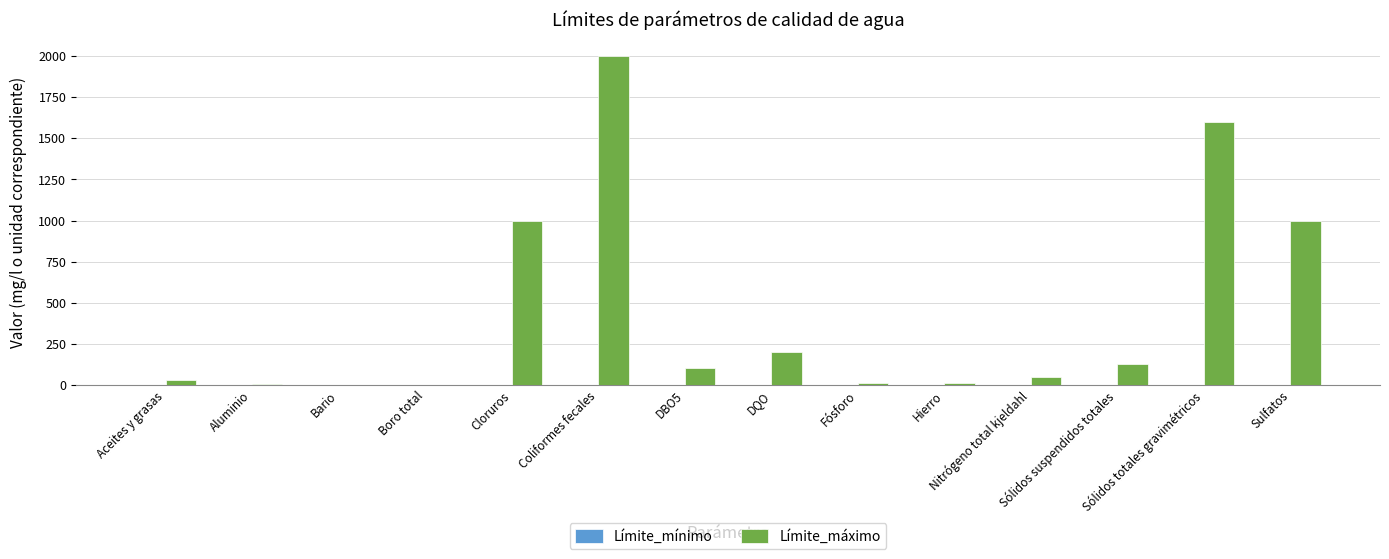

What is the greatest value displayed?

2000